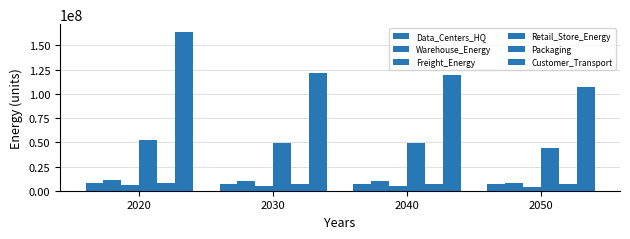

Are the bars horizontal?

No